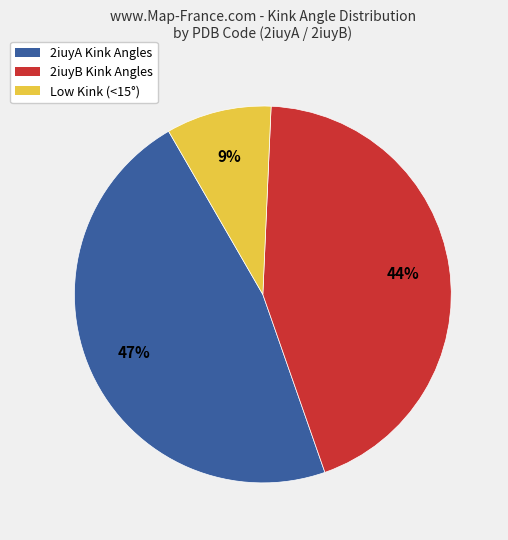

To the nearest percent, what is the average slice percentage?

33%